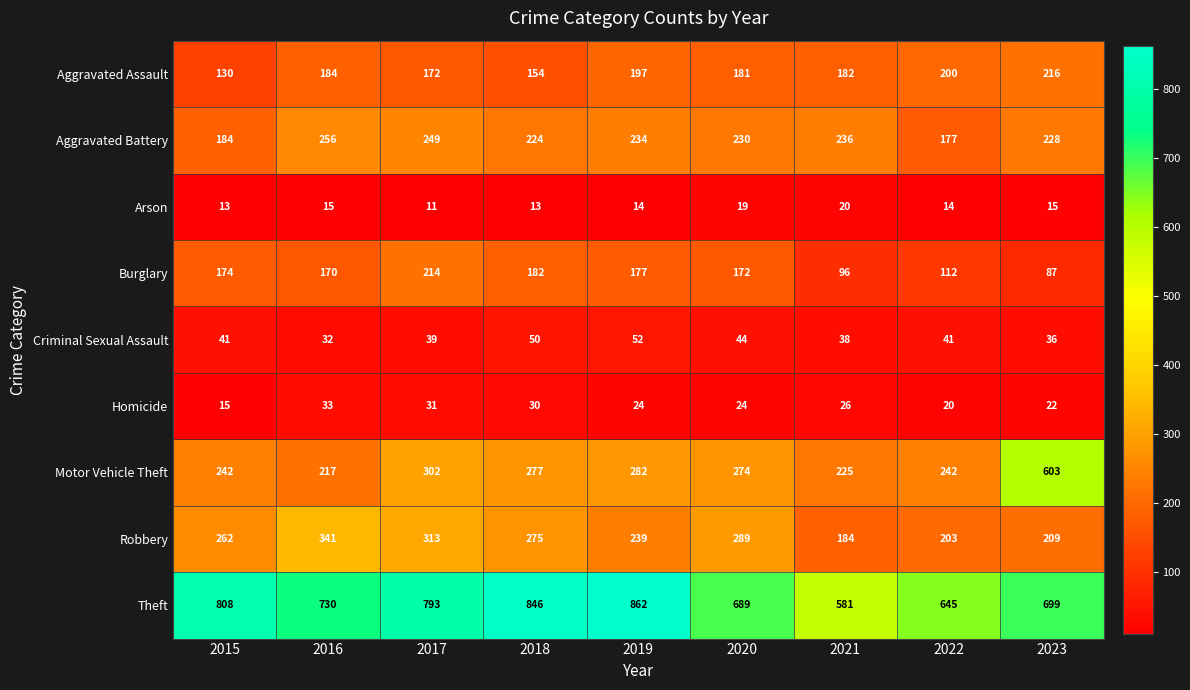

How many series are shown in this chart?

9